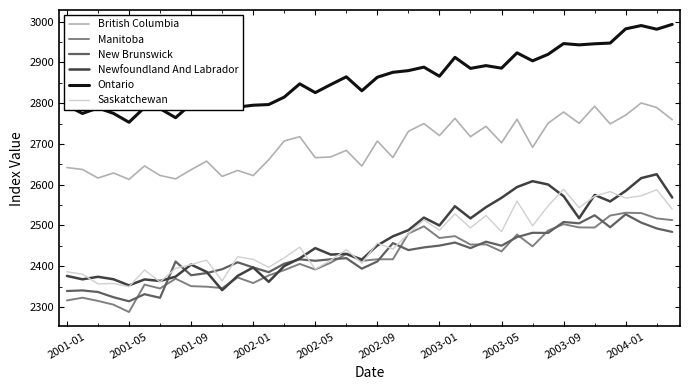

Which series has the largest range (max minus min)?

Newfoundland And Labrador